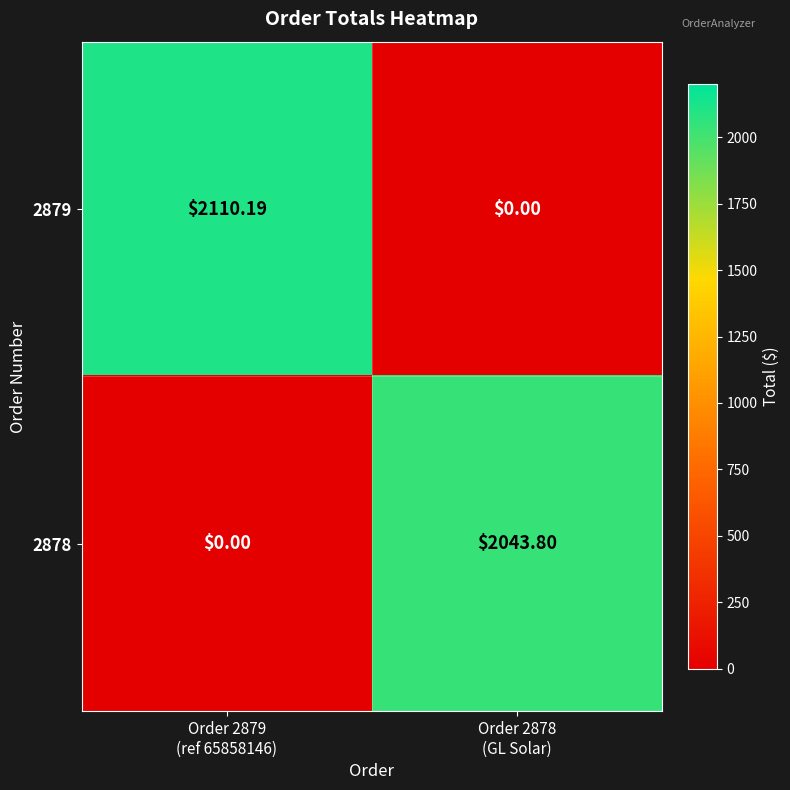

Rank the series by their maximum value, from lowest to highest.

2878, 2879